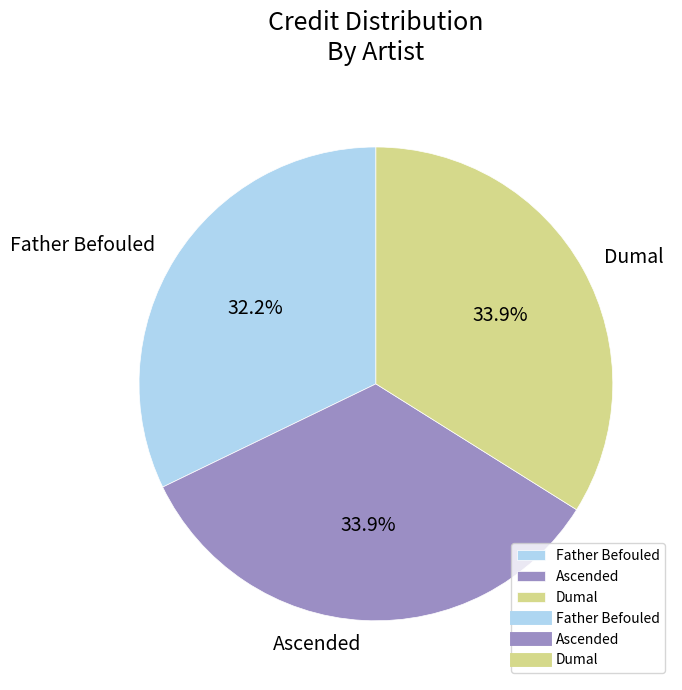

Does Ascended represent more than half of the total?

No